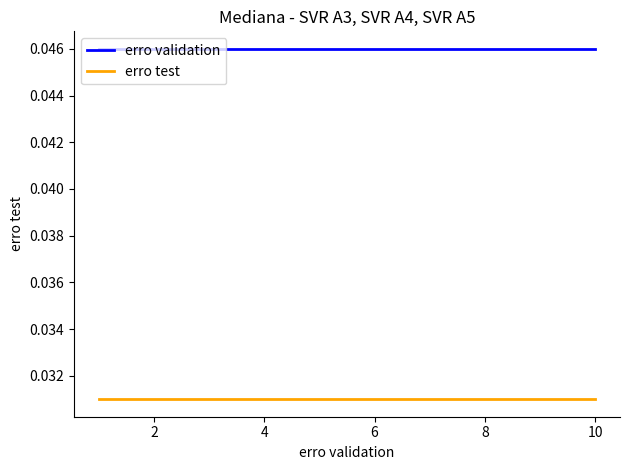

At how many categories does at least one series exceed 0?

10